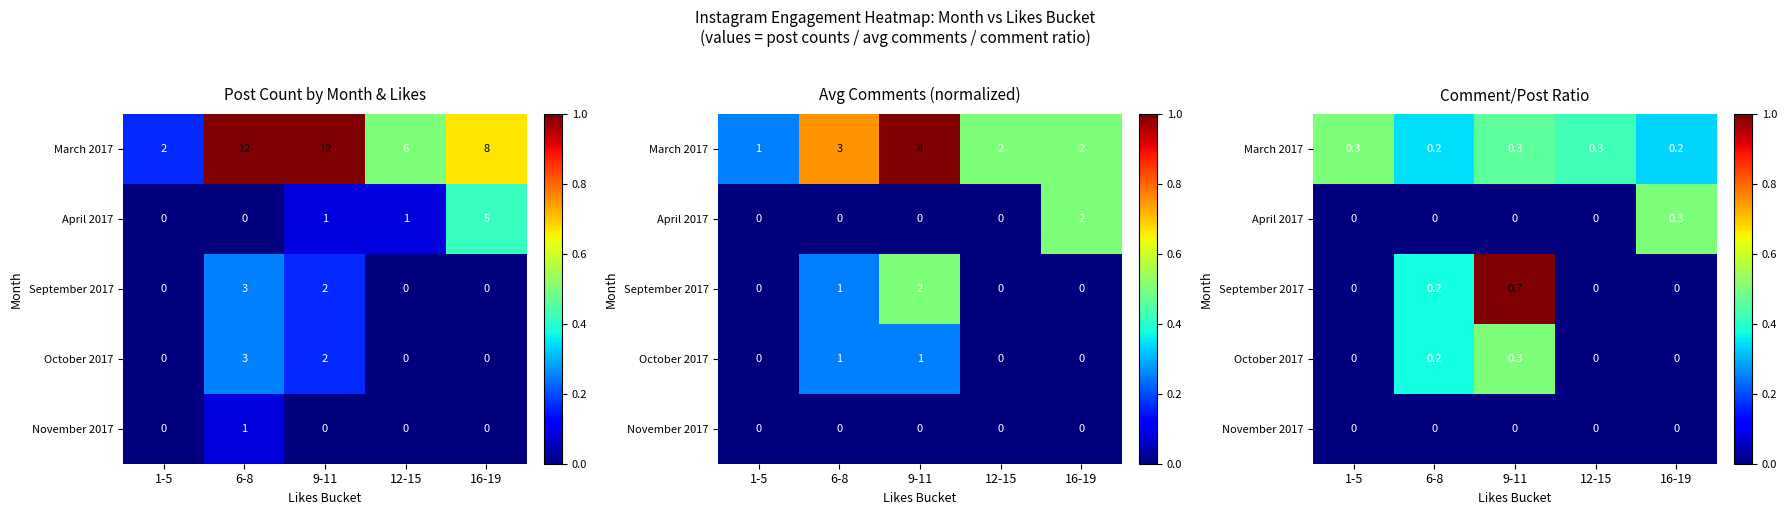

What is the difference between the second highest and second lowest values in the March 2017 series?

0.1